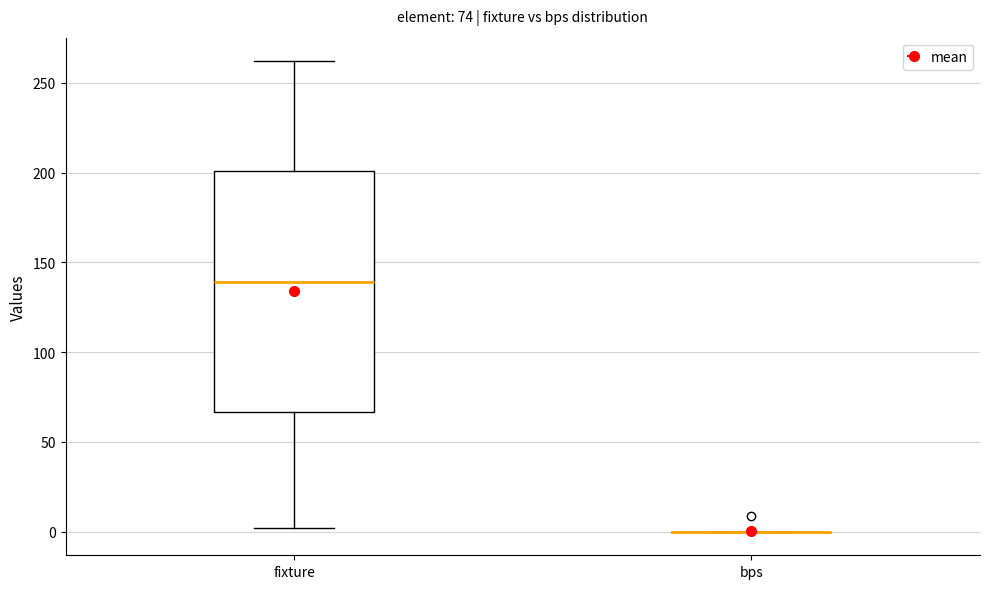

Which box is the tallest, from its lower edge to its upper edge?

fixture